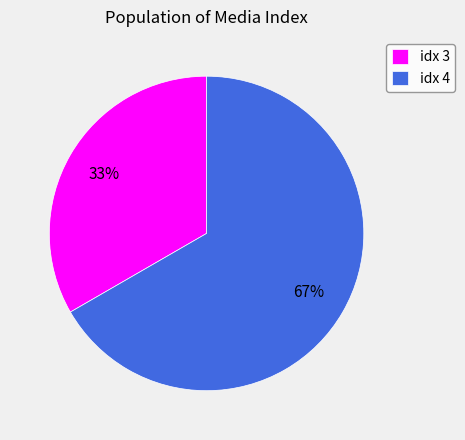

Is there a majority slice in this chart?

Yes